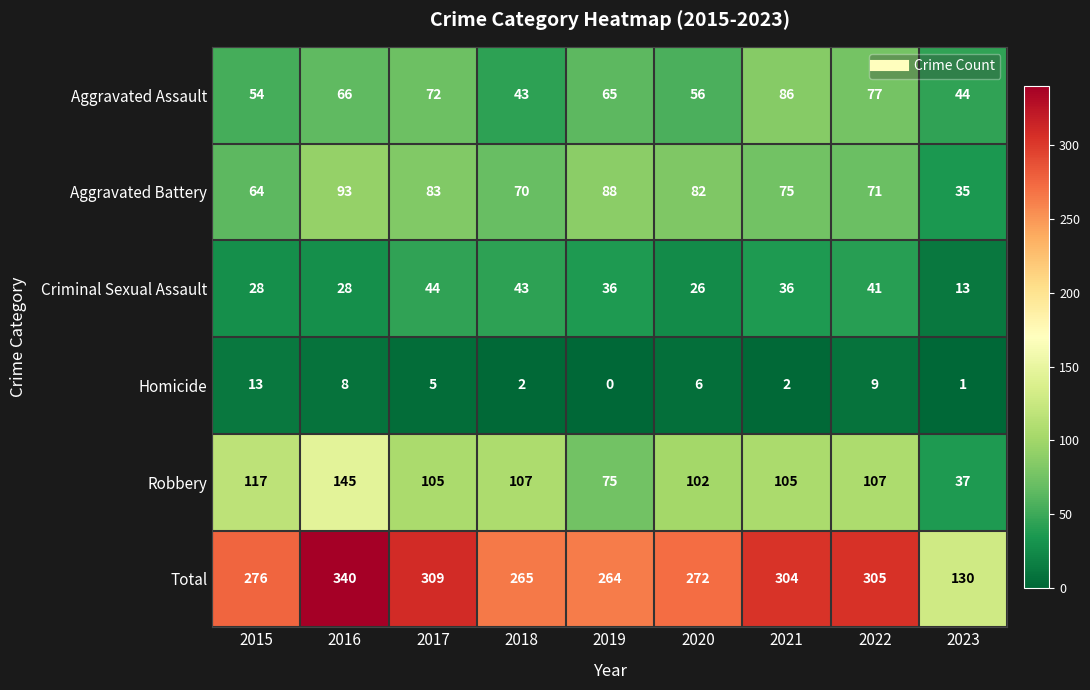

Which series has the widest spread of values?

Total